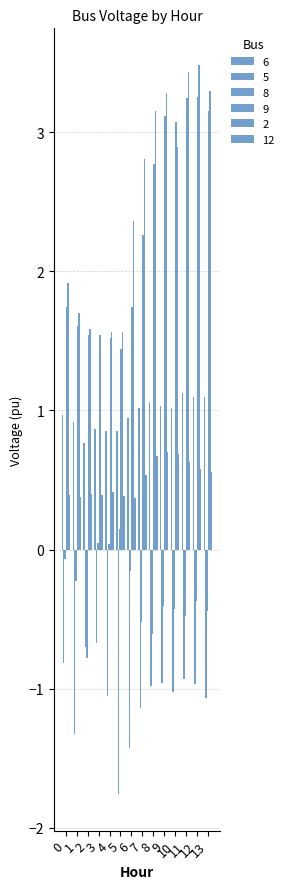

What is the highest value of the 12 series?

0.7